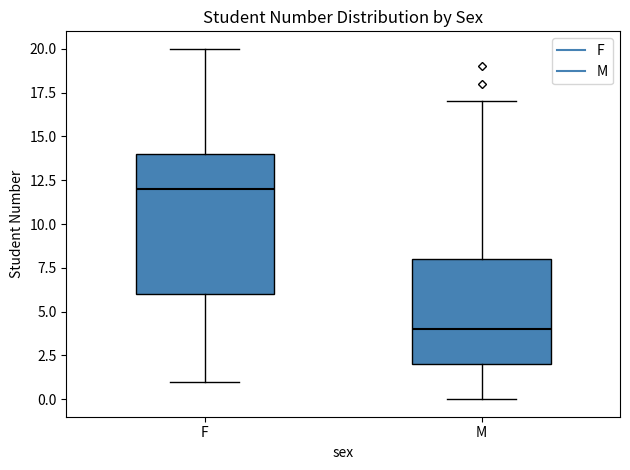

Reading left to right, read every box against the y-axis: the position of its median line, the range the box covers, and the ends of its whiskers. The values are not printed on the chart, so give them approximately, as read against the axis.

F: median 12, box 6 to 14, whiskers 1 to 20
M: median 4, box 2 to 8, whiskers 0 to 17